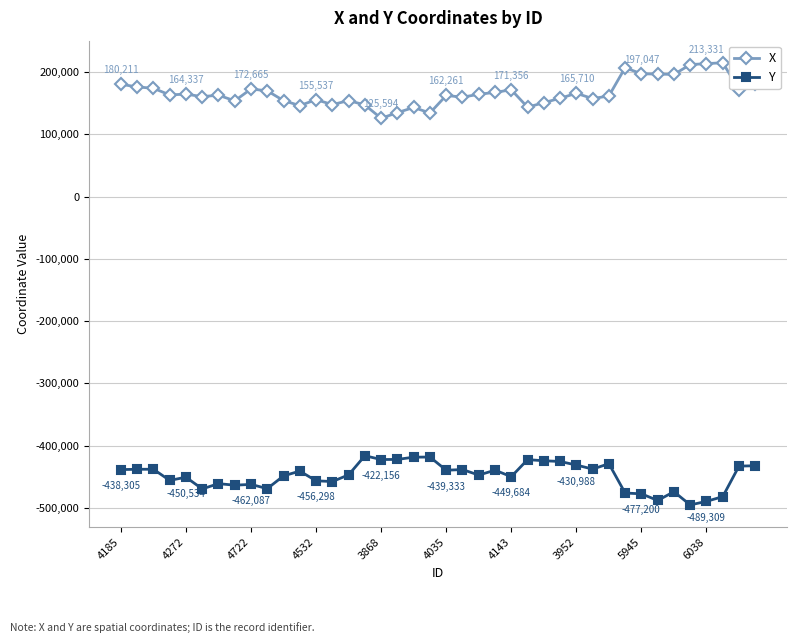

True or false: X and Y intersect in this chart.

False